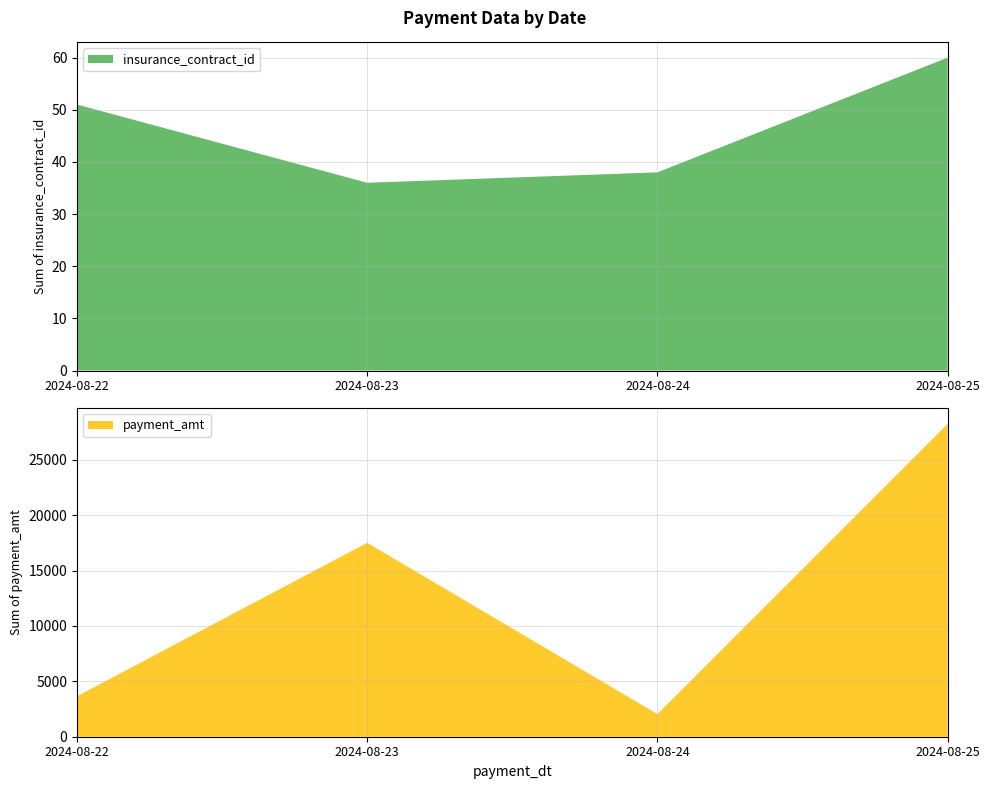

Reading left to right, extract all data points from this chart.

insurance_contract_id: 2024-08-22=51.0	2024-08-23=36.0	2024-08-24=38.0	2024-08-25=60.0
payment_amt: 2024-08-22=3657.8	2024-08-23=17512.9	2024-08-24=2041.8	2024-08-25=28255.0